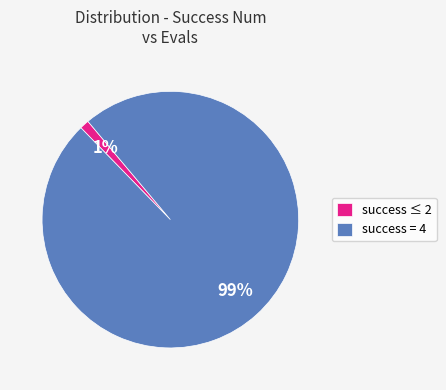

To the nearest percent, what is the difference between the largest and smallest slice percentages?

98%